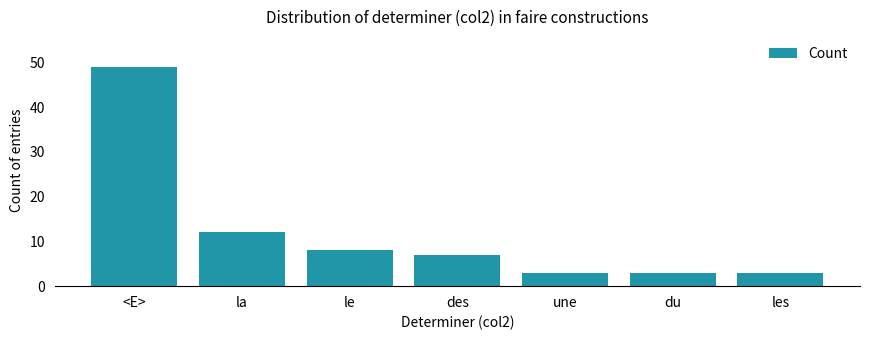

What position from the left is <E>?

1